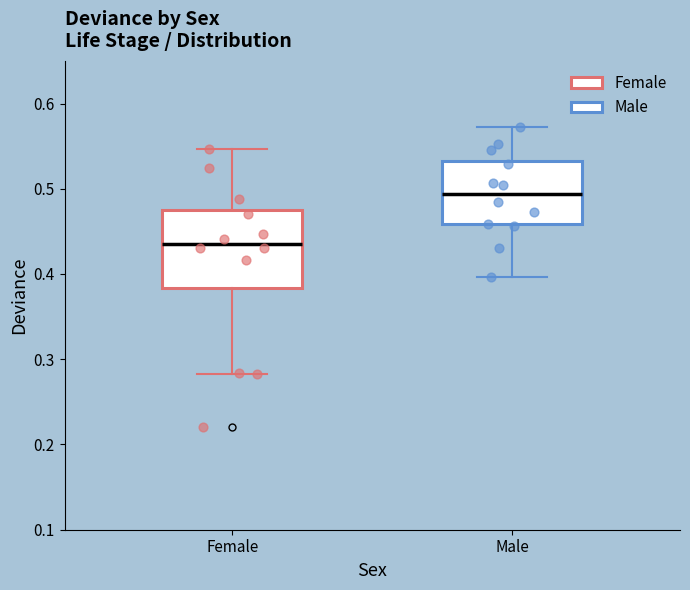

Reading left to right, transcribe this box plot: for each box, give where its median line is, the range the box spans, and where its two whiskers end, as read against the y-axis. The values are not printed on the chart, so give them approximately, as read against the axis.

Female: median 0.44, box 0.38 to 0.47, whiskers 0.28 to 0.55
Male: median 0.49, box 0.46 to 0.53, whiskers 0.40 to 0.57